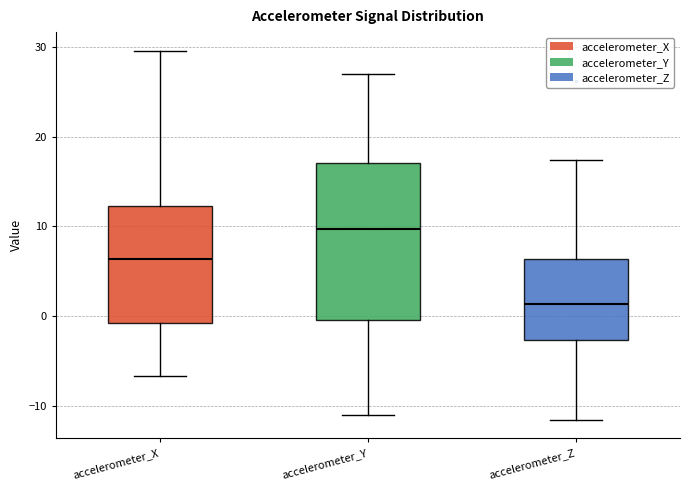

Which box has the lowest median line?

accelerometer_Z